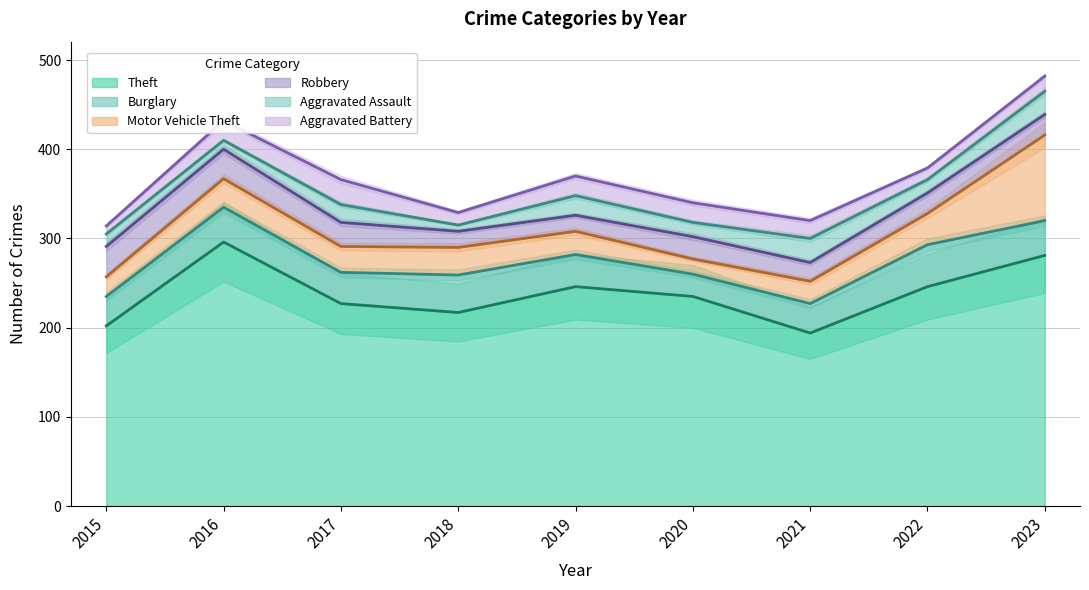

Between 2016 and 2017, which series saw the biggest shift?

Theft